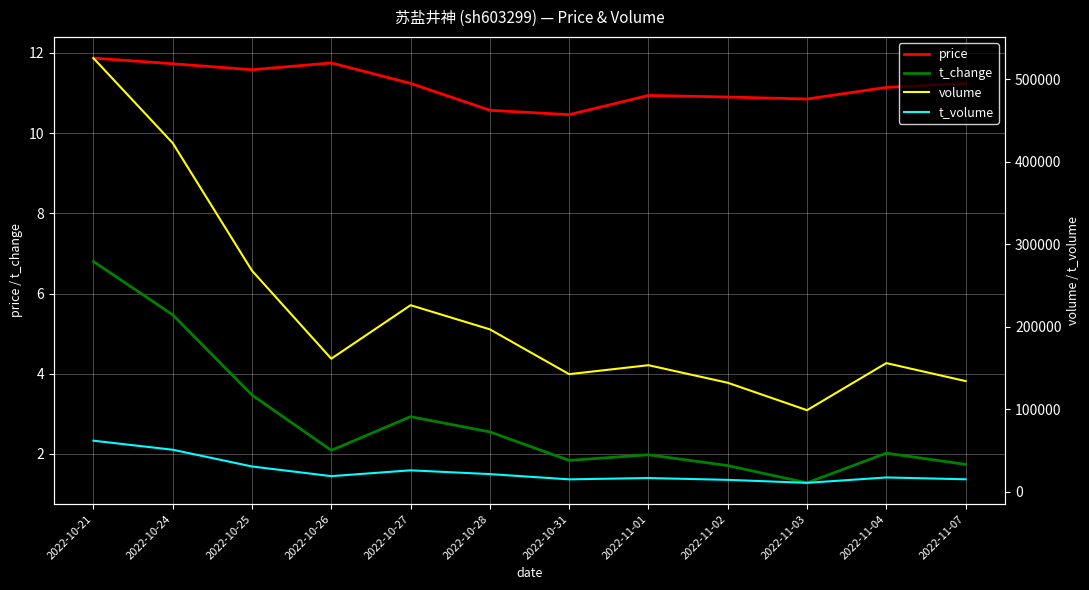

True or false: price and t_change cross at least once.

False